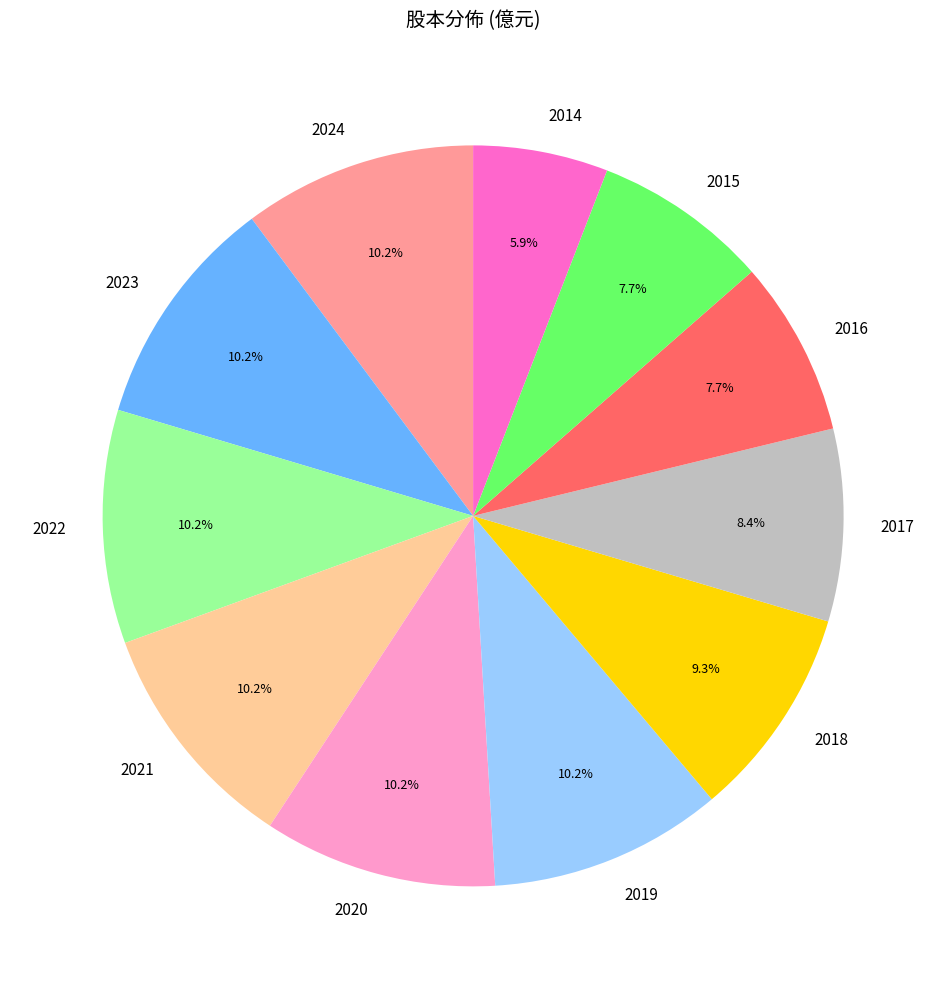

True or false: 2015 accounts for 8% of the total.

True